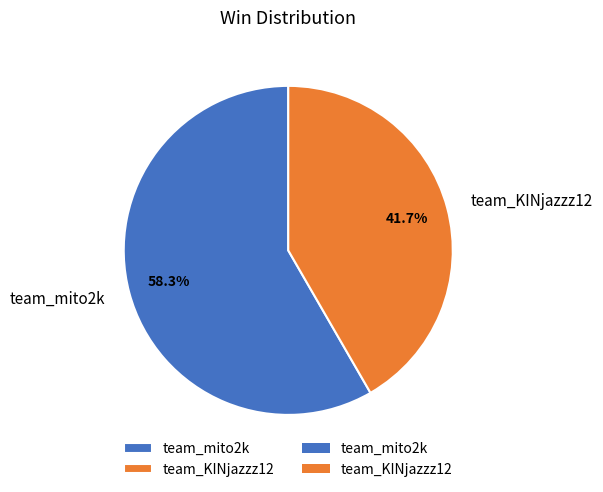

Which category has the smallest portion of the pie?

team_KINjazzz12